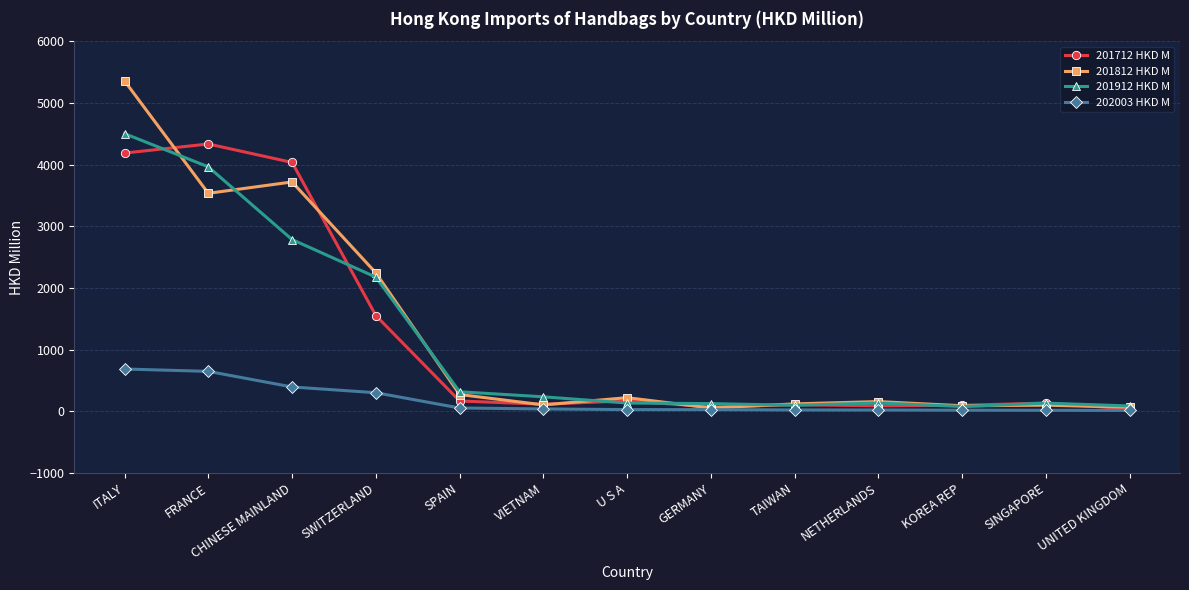

At which category is the sum across all series the highest?

ITALY